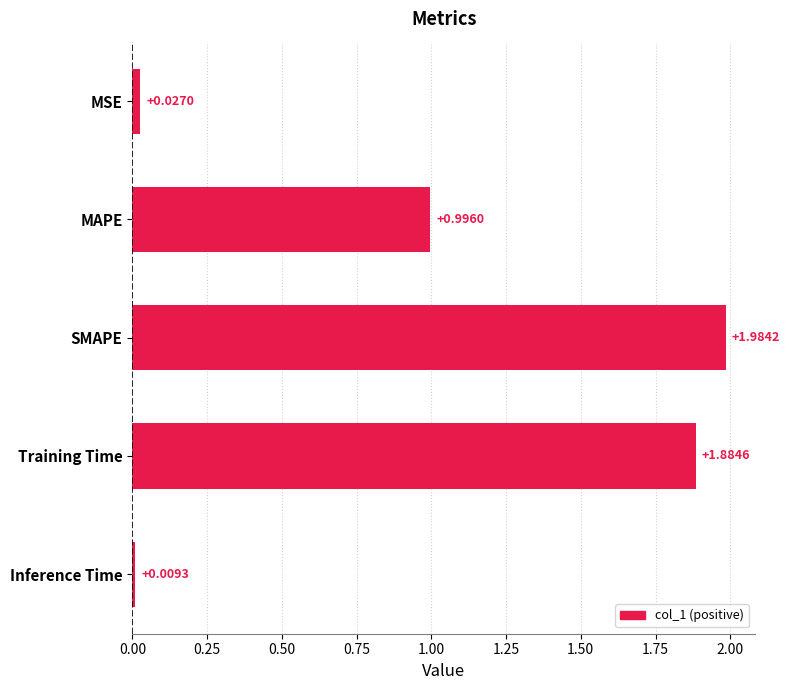

Which has a higher value, Inference Time or Training Time?

Training Time